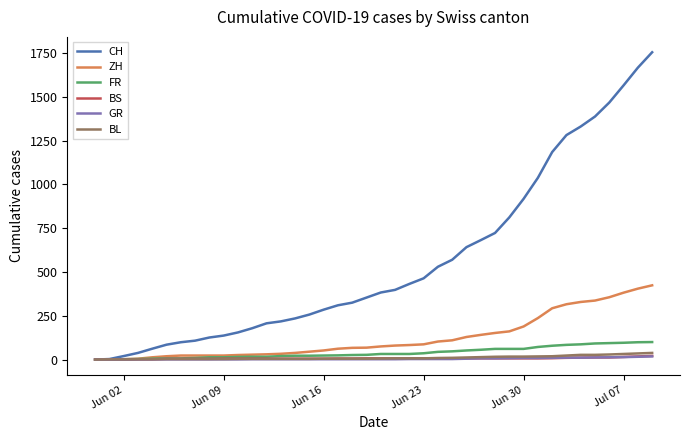

Which series has the largest total across all categories?

CH